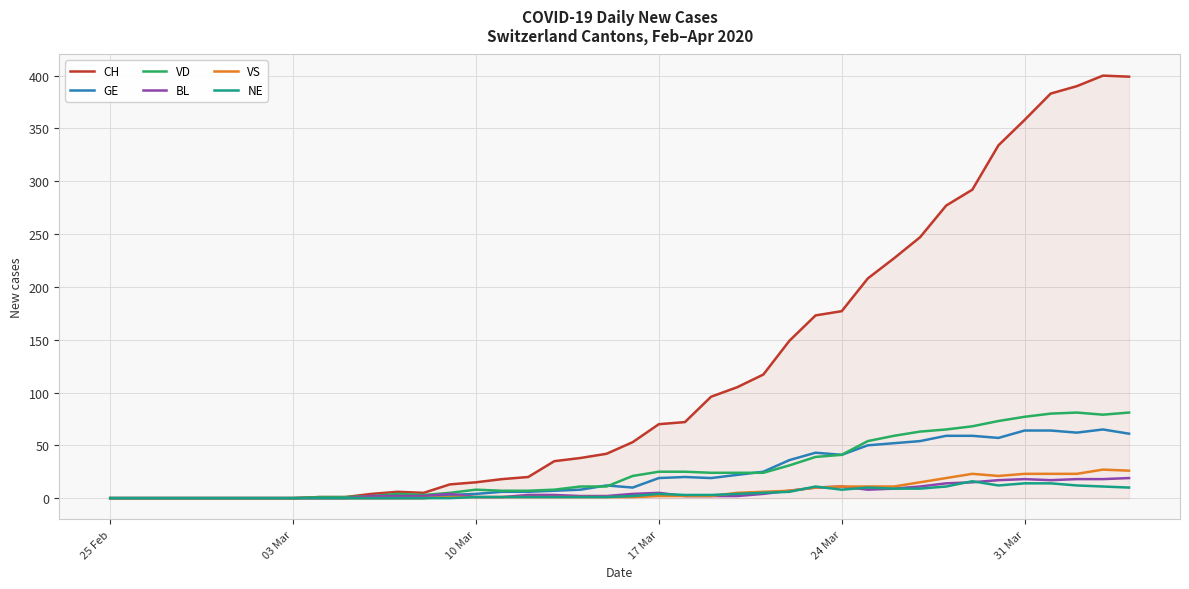

How many categories are shown in the chart?

40